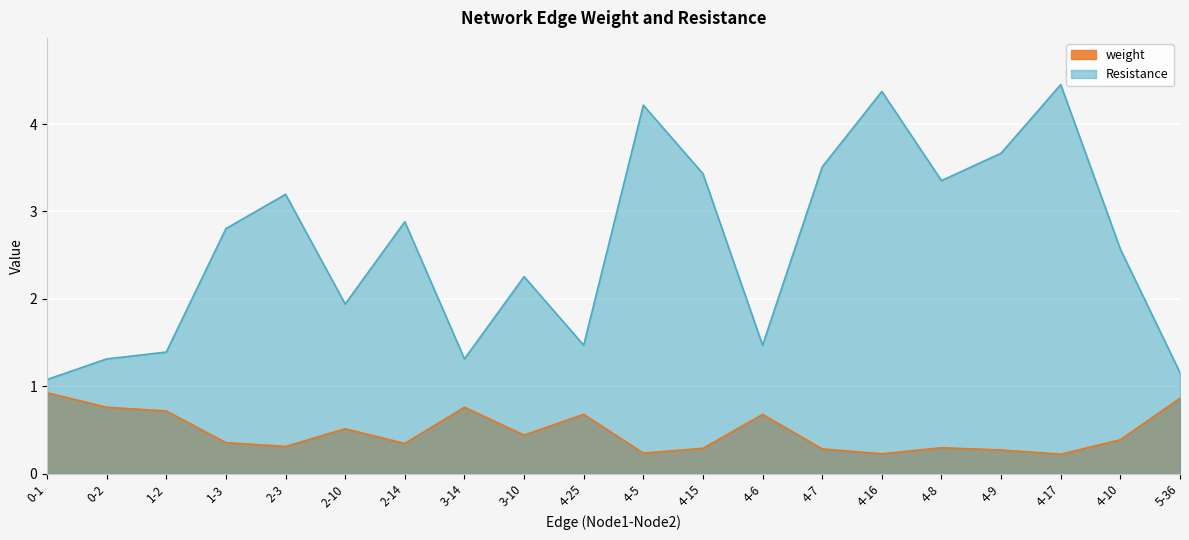

At which label is Resistance closest to 2?

2-10